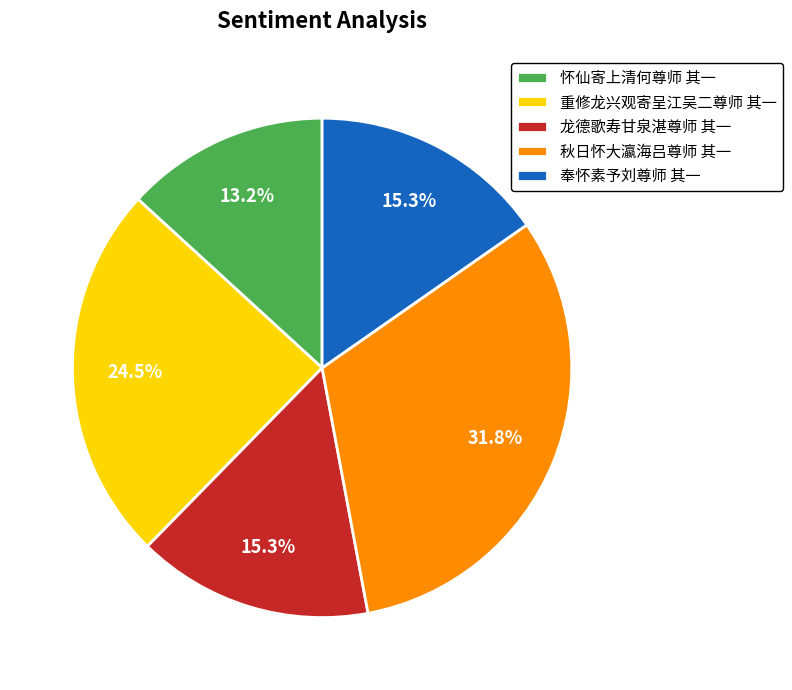

Which has a higher value, 龙德歌寿甘泉湛尊师 其一 or 重修龙兴观寄呈江吴二尊师 其一?

重修龙兴观寄呈江吴二尊师 其一